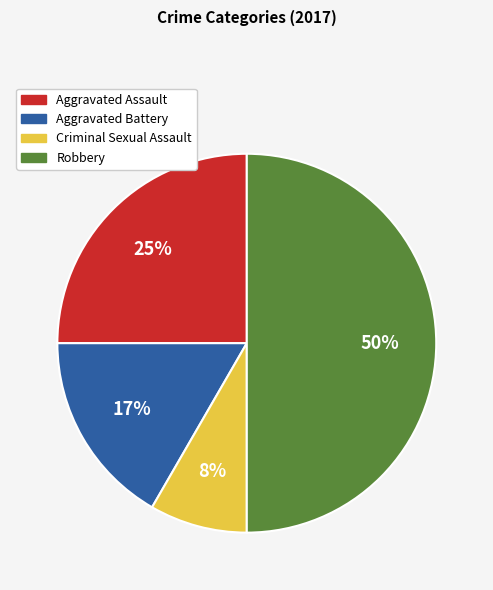

To the nearest percent, what is the difference between the largest and smallest slice percentages?

42%